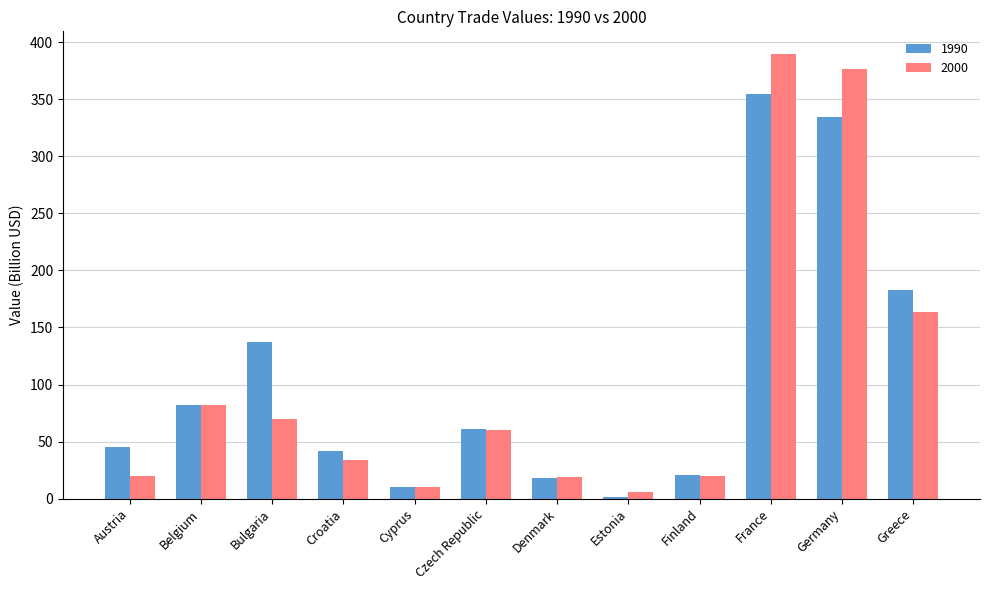

The value of 1990 at Croatia is 41.5. True or false?

True